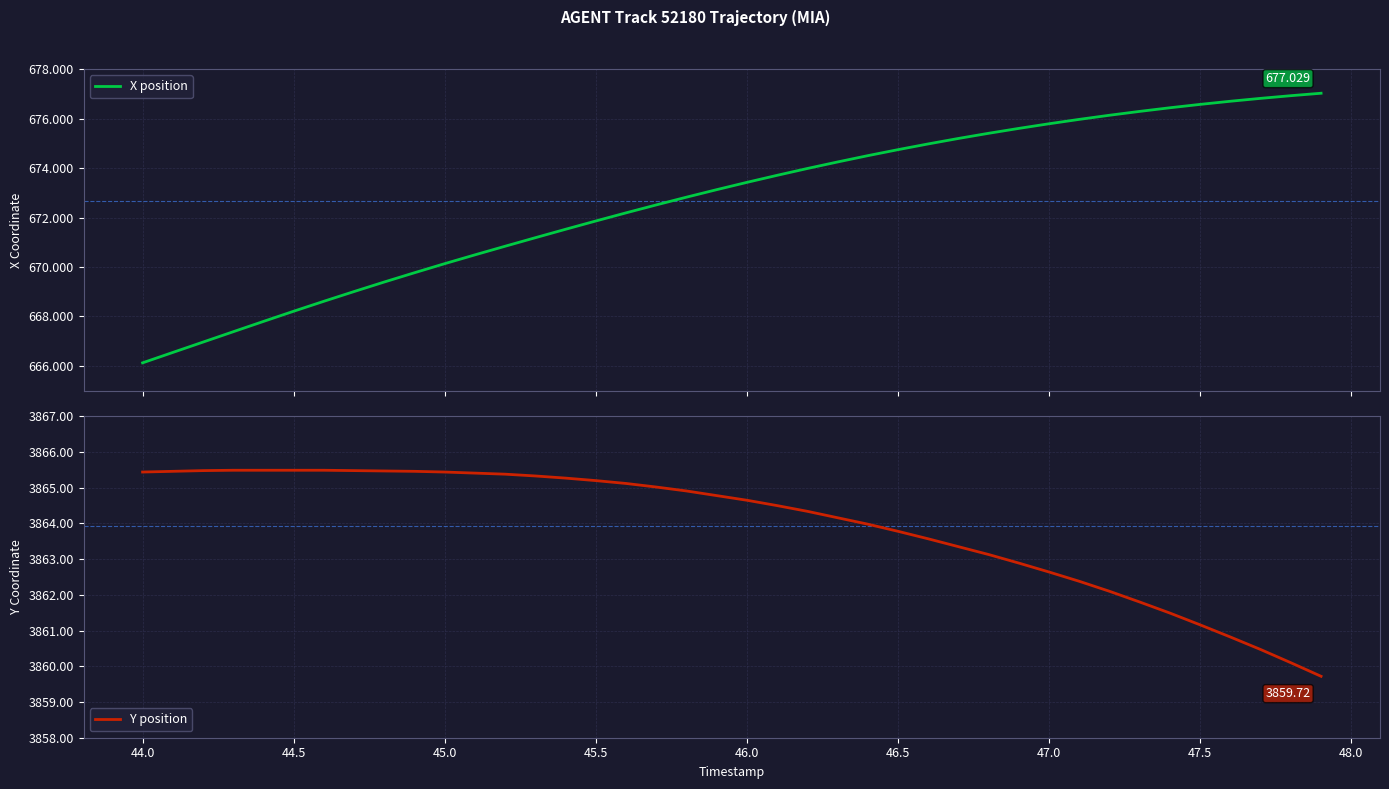

True or false: X and Y cross at least once.

False